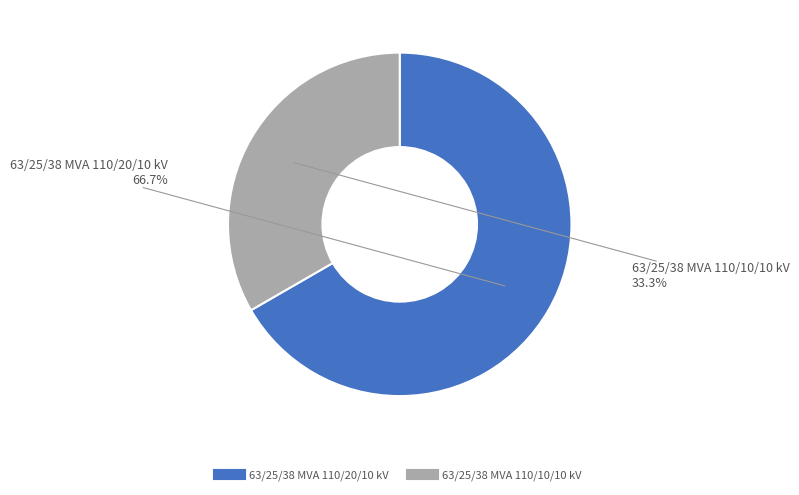

Which category has the smallest portion of the pie?

63/25/38 MVA 110/10/10 kV